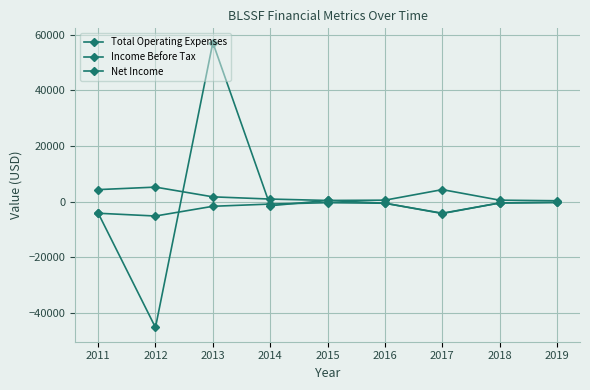

What is the total value across all series at 2011?

-4000